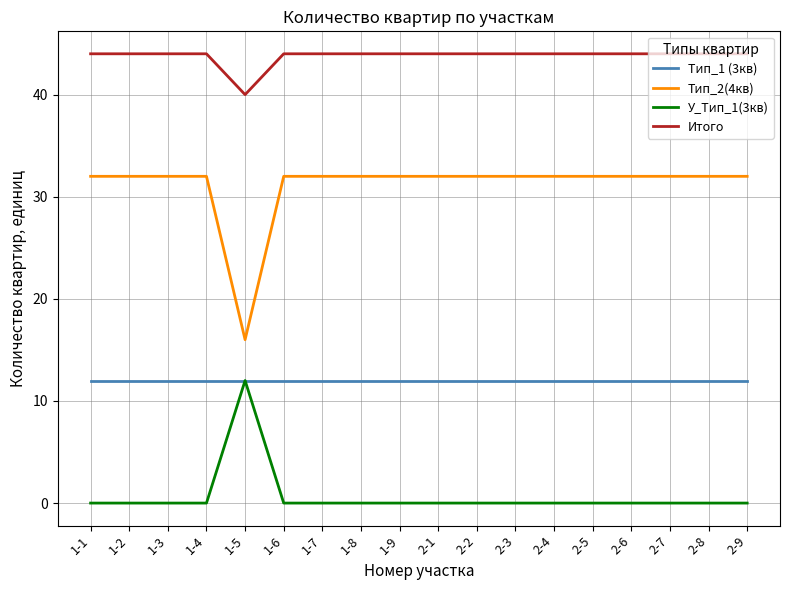

Is it true that У_Тип_1(3кв) equals 4 at 1-4?

False